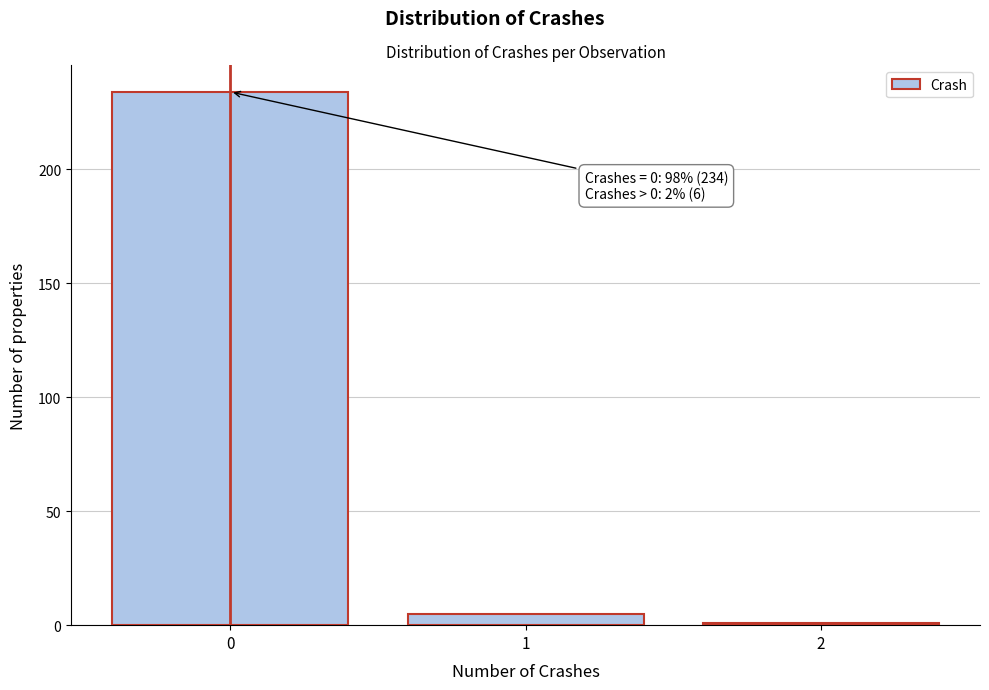

Reading left to right, extract all data points from this chart.

0=234	1=5	2=1